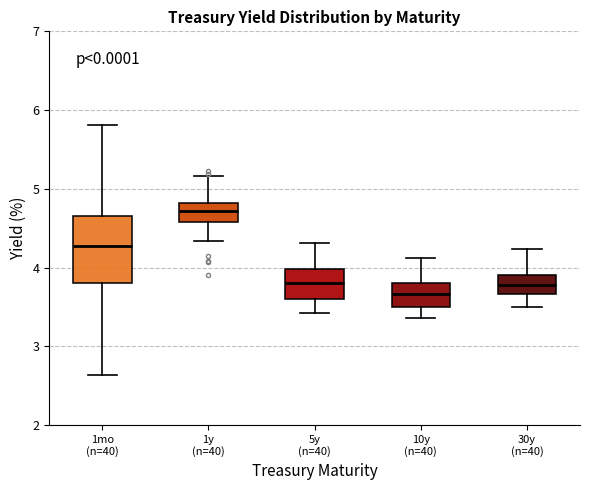

Reading left to right, read every box against the y-axis: the position of its median line, the range the box covers, and the ends of its whiskers. The values are not printed on the chart, so give them approximately, as read against the axis.

1mo (n=40): median 4.3, box 3.8 to 4.6, whiskers 2.6 to 5.8
1y (n=40): median 4.7, box 4.6 to 4.8, whiskers 4.3 to 5.2
5y (n=40): median 3.8, box 3.6 to 4.0, whiskers 3.4 to 4.3
10y (n=40): median 3.7, box 3.5 to 3.8, whiskers 3.4 to 4.1
30y (n=40): median 3.8, box 3.7 to 3.9, whiskers 3.5 to 4.2